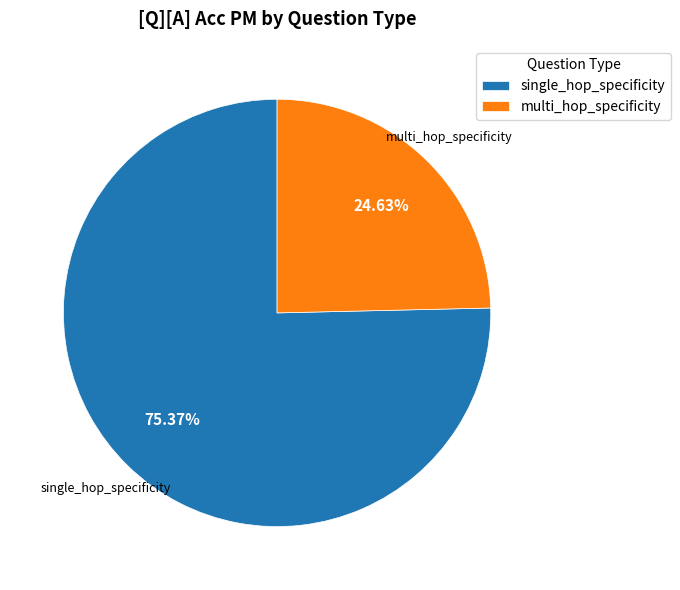

Which slice is the largest?

single_hop_specificity